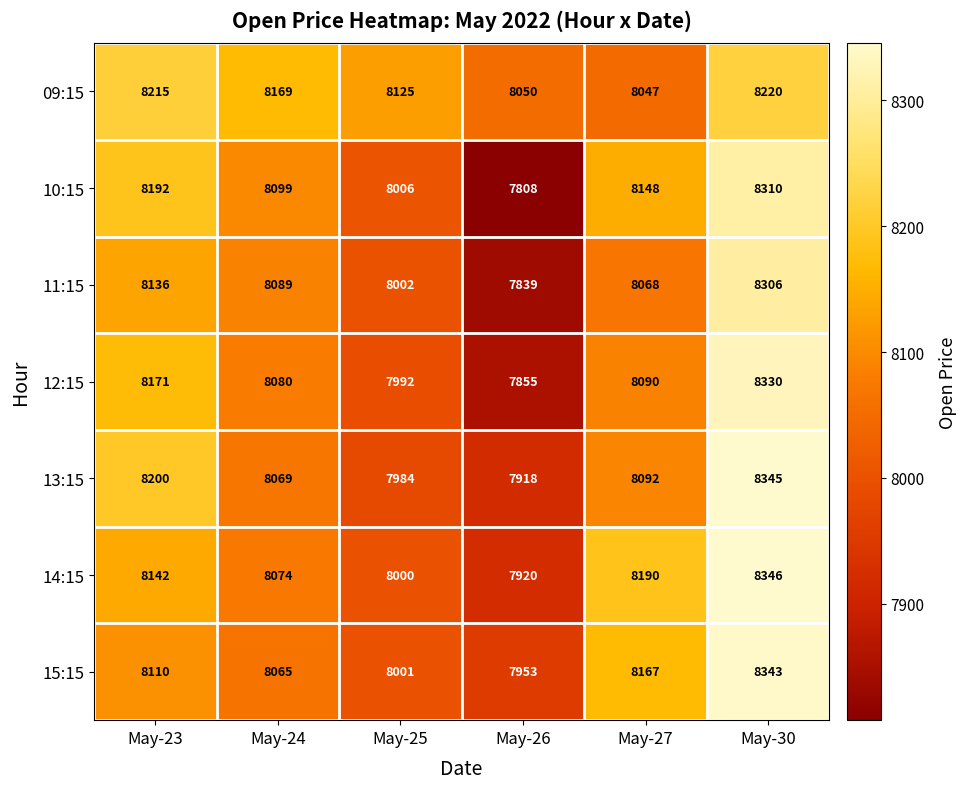

What is the smallest value displayed?

7808